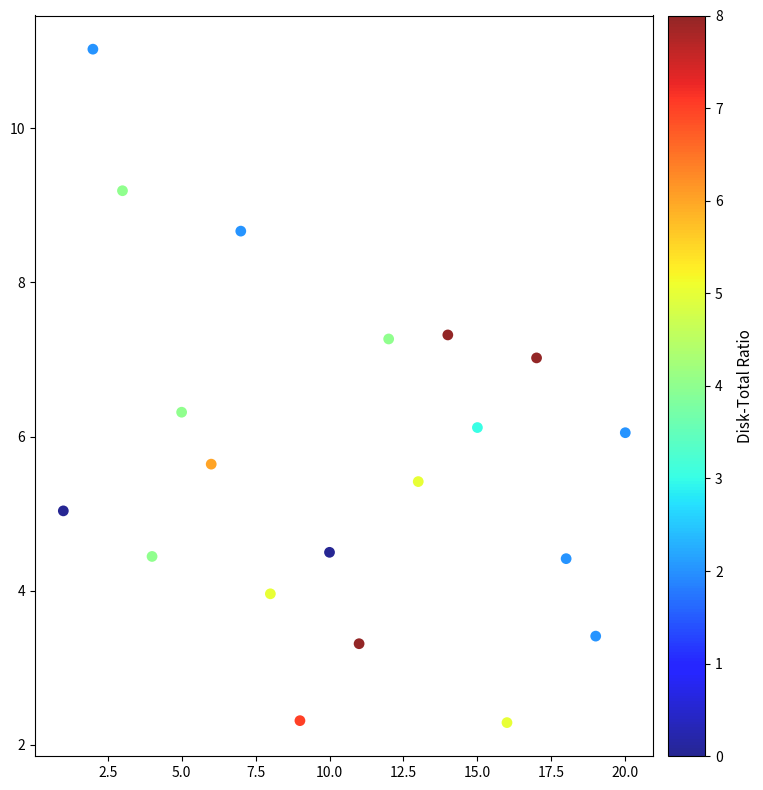

What is the range of X values (max minus min)?

19.0